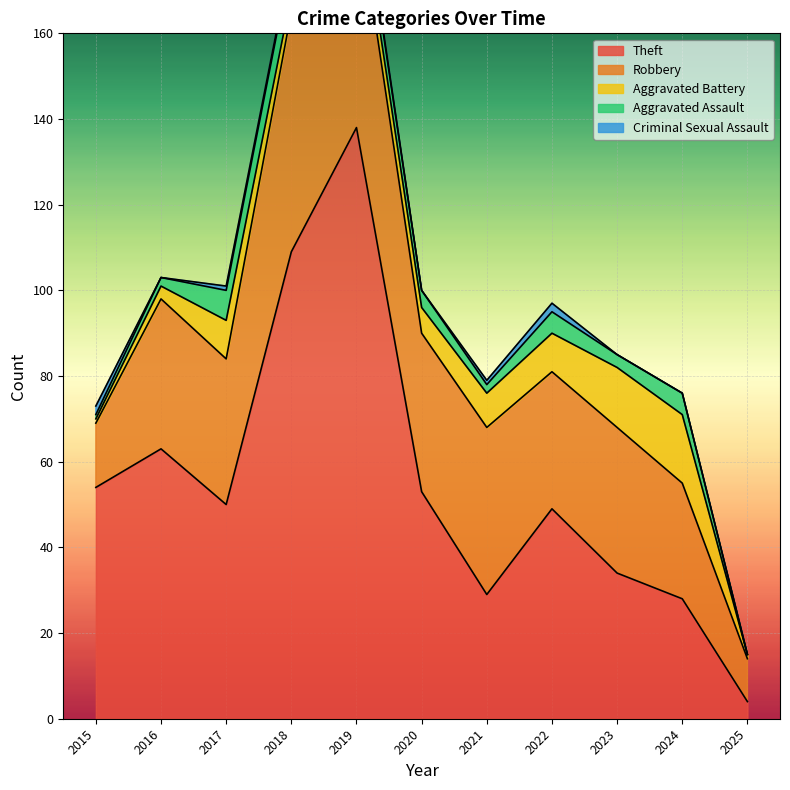

What is the sum of the Aggravated Battery values at 2021 and 2017?

17